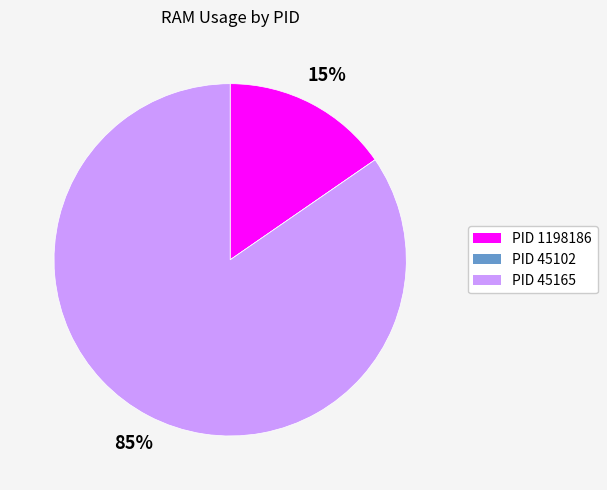

What is the largest slice in the pie chart?

PID 45165